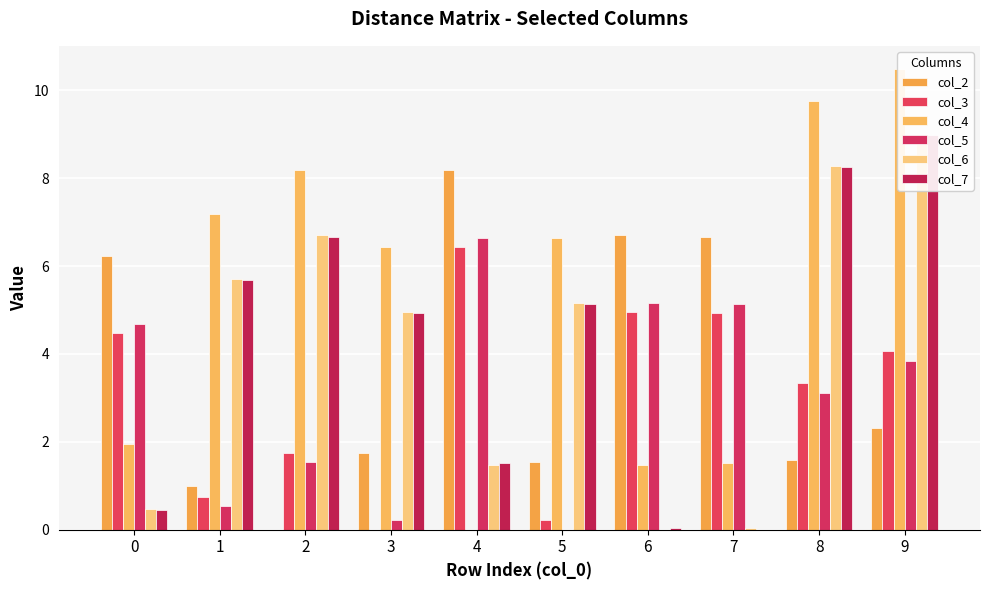

Are the bars horizontal?

No